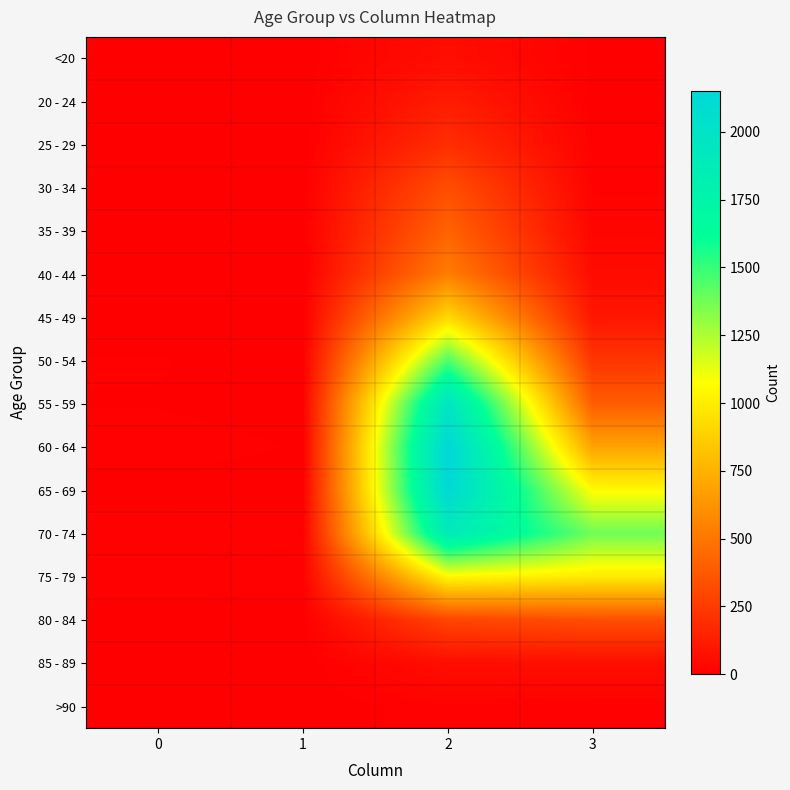

Which series has the largest total across all categories?

70 - 74